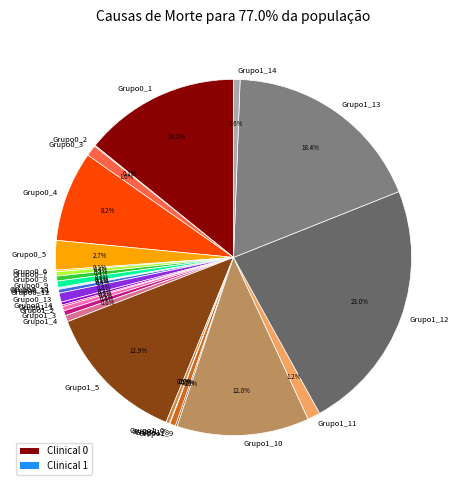

Is there a majority slice in this chart?

No